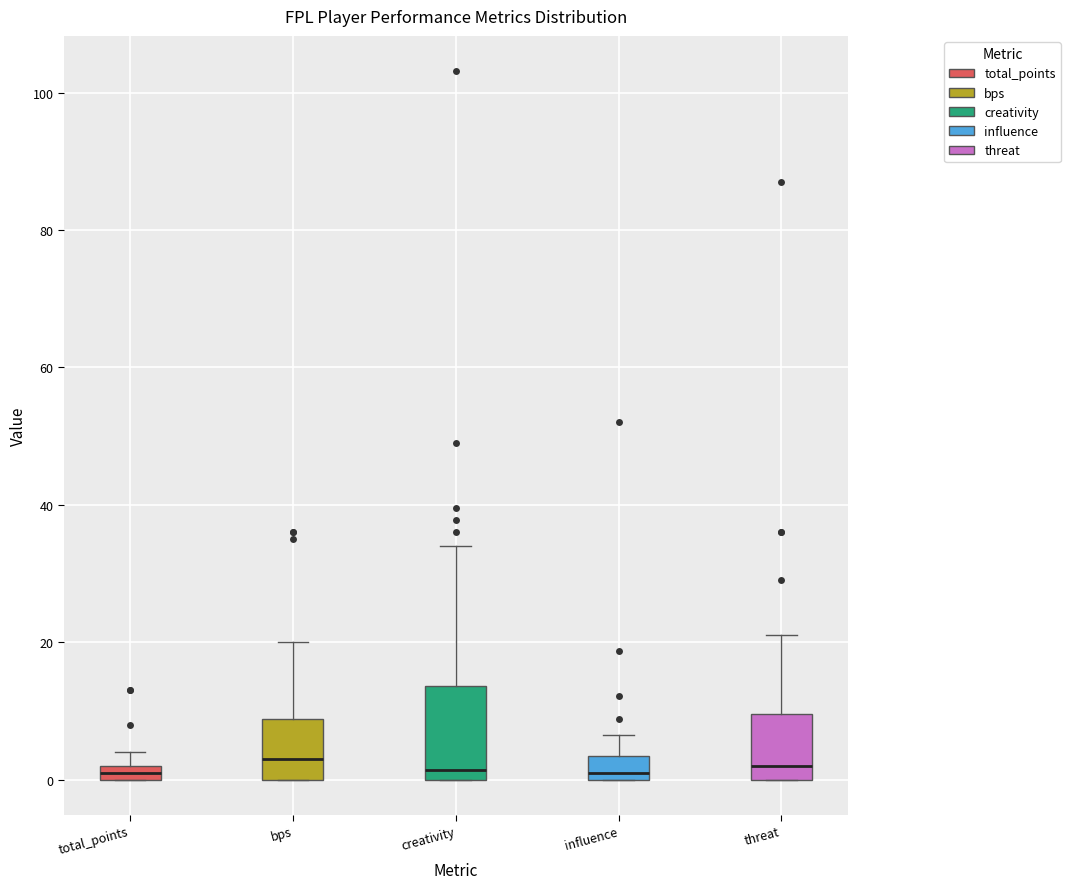

Which box is the tallest, from its lower edge to its upper edge?

creativity